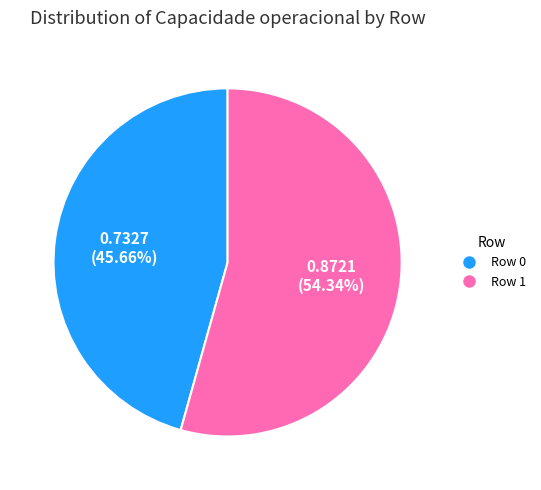

Count the number of slices in the pie.

2